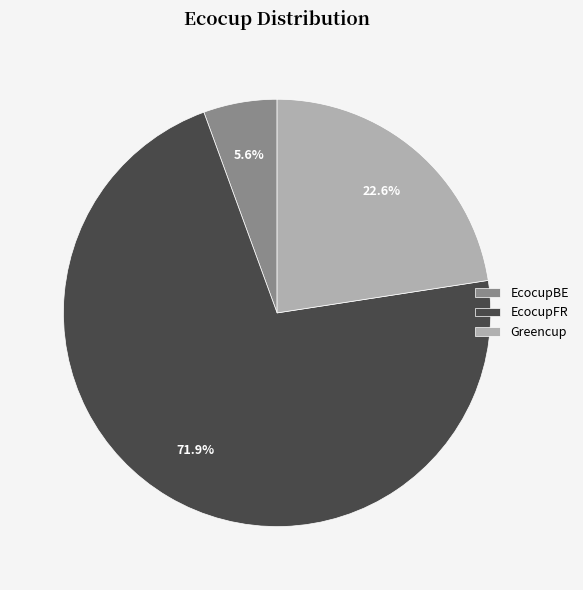

What percentage do EcocupFR and EcocupBE together represent?

77.4%